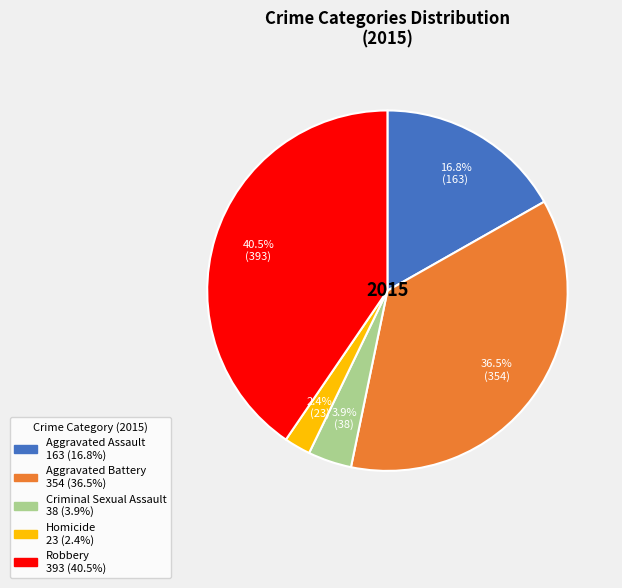

Is it true that Criminal Sexual Assault is 13% of the pie?

False